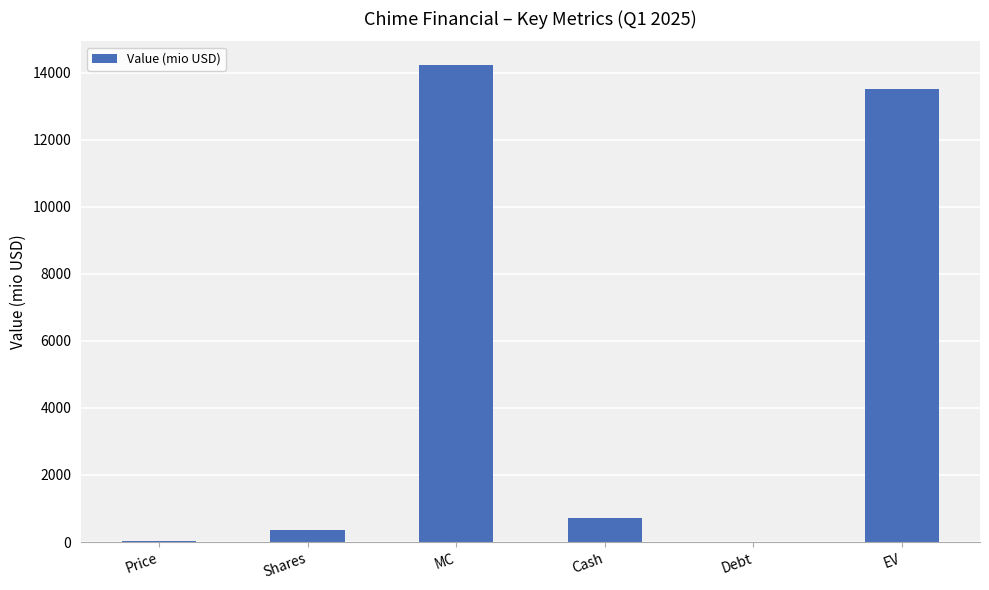

What is the sum of the values at Debt and EV?

13520.4